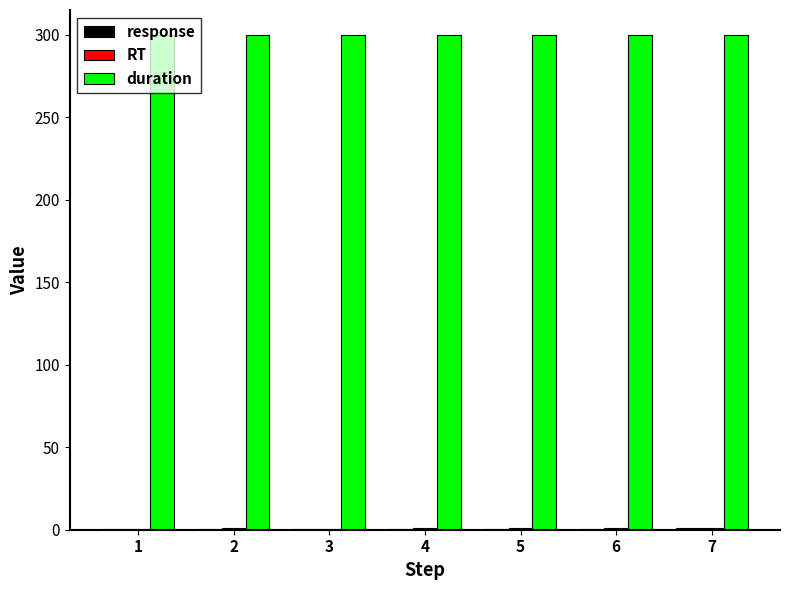

Are the bars grouped side by side (vs. stacked)?

Yes